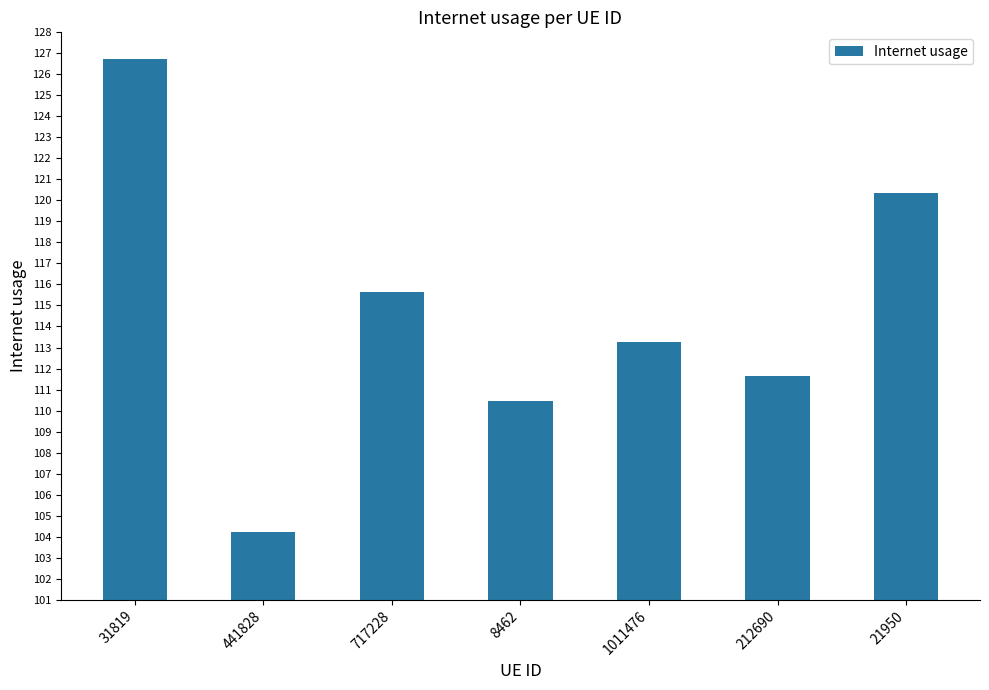

At which label is the value closest to 115?

717228